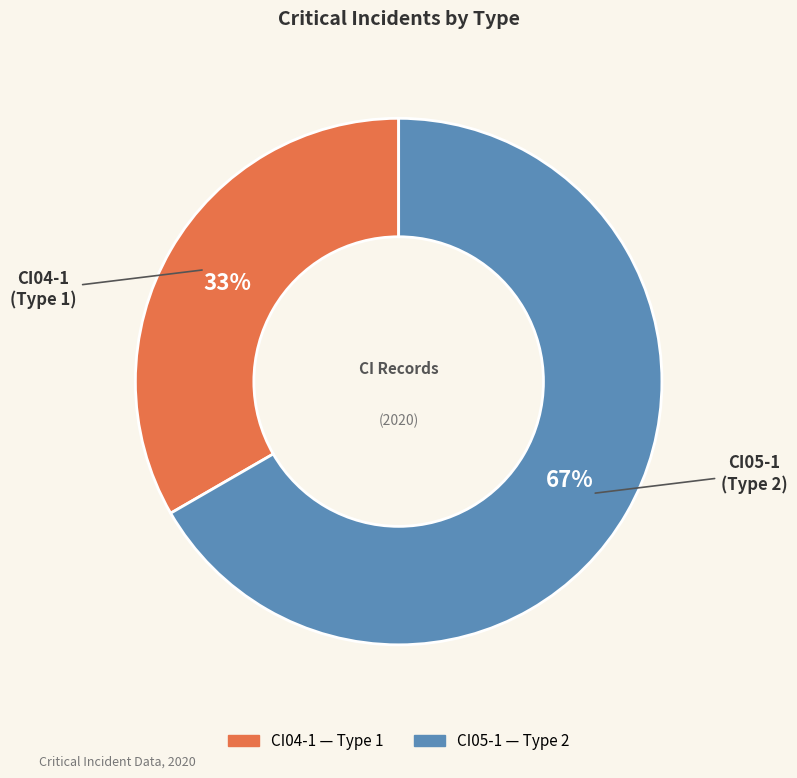

Which category has the biggest portion of the pie?

CI05-1